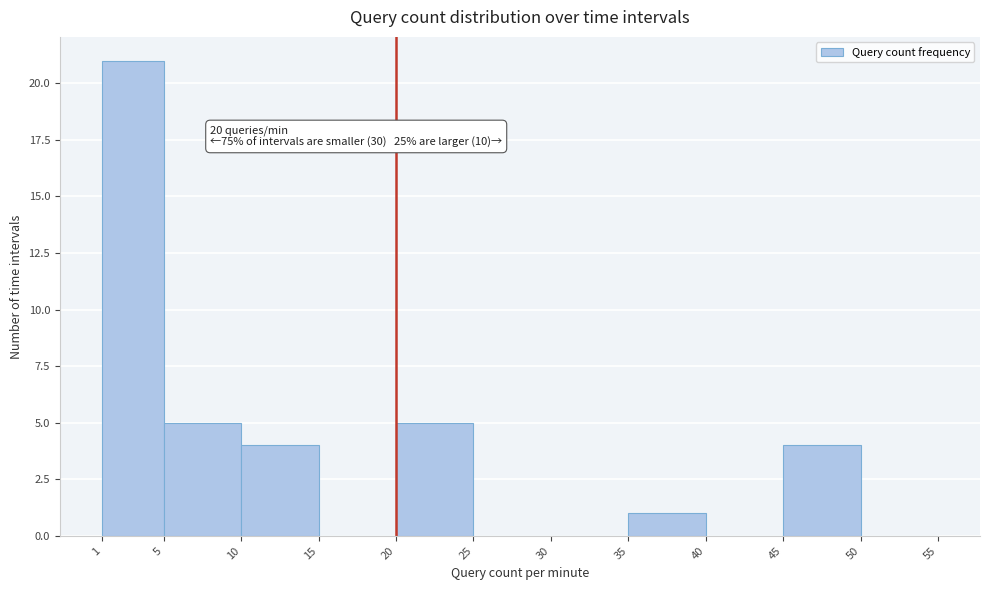

Over which range of the x-axis is the bar tallest?

1 to 5